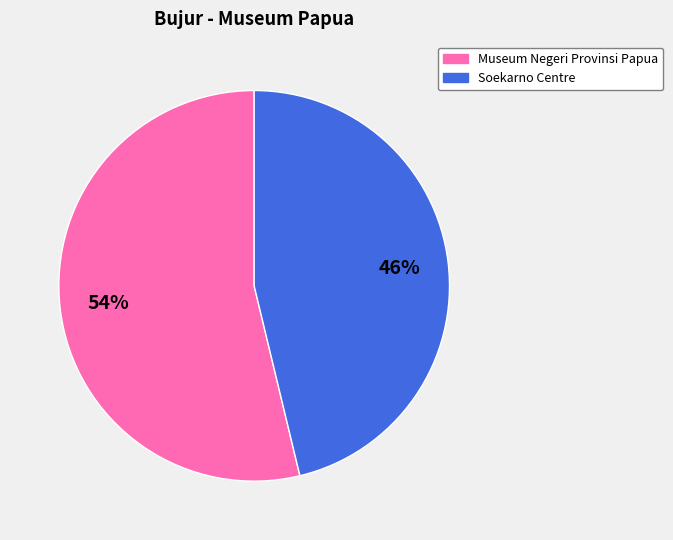

What is the ratio of the value at Soekarno Centre to the value at Museum Negeri Provinsi Papua?

0.9